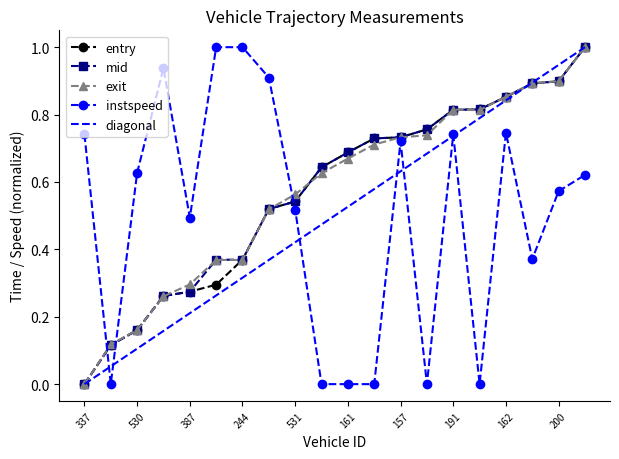

True or false: instspeed and entry cross at least once.

True